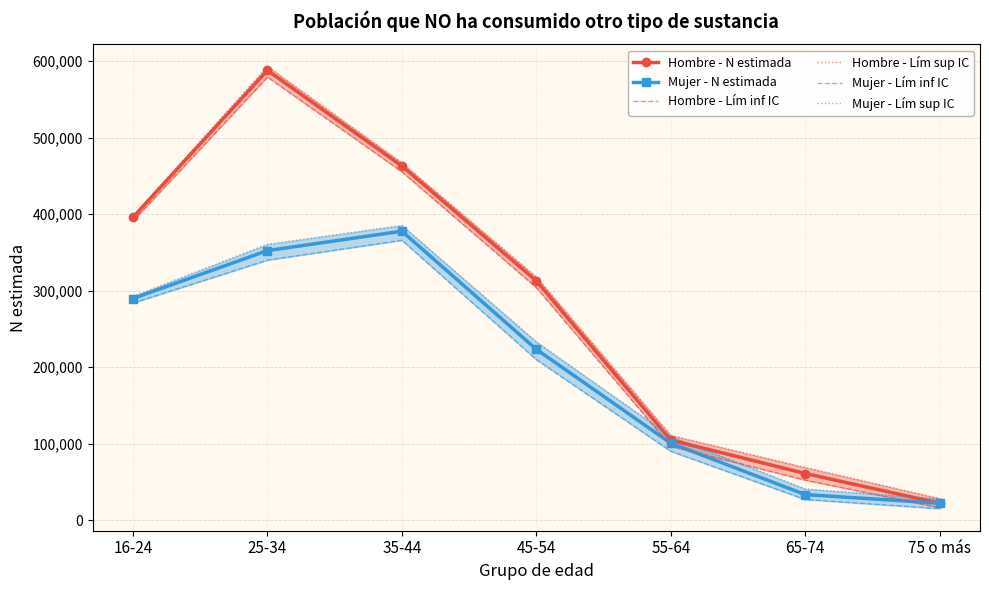

What is the label of the 7th point from the right?

16-24